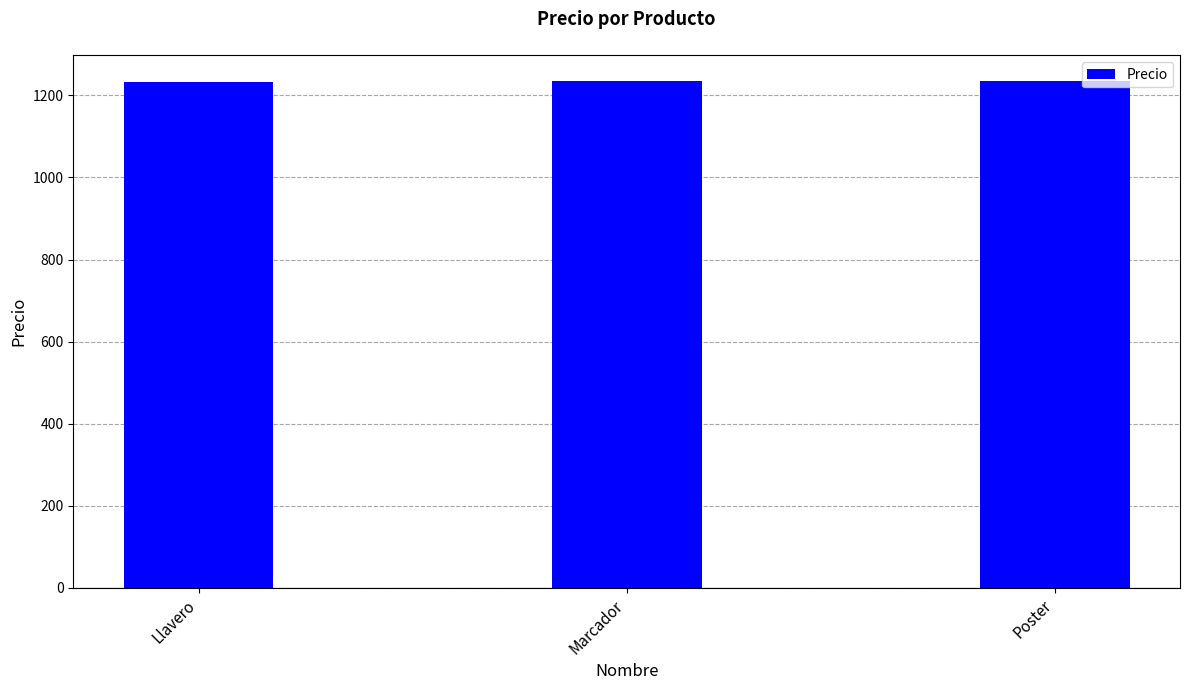

Are the bars grouped side by side (vs. stacked)?

No